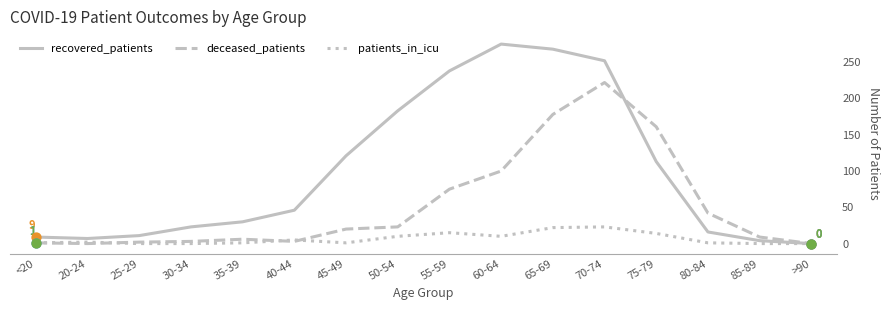

Which series has the largest total across all categories?

recovered_patients